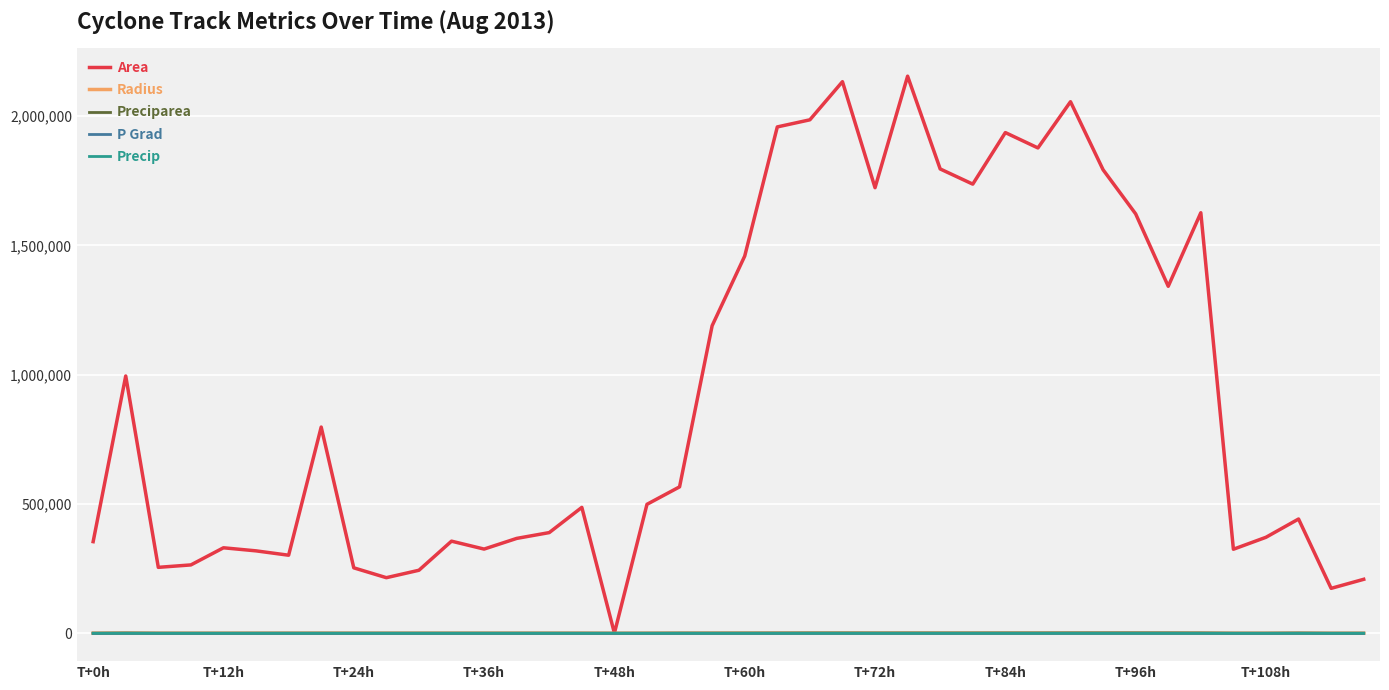

What are all the series names shown in the legend?

Area, Radius, Preciparea, P Grad, Precip